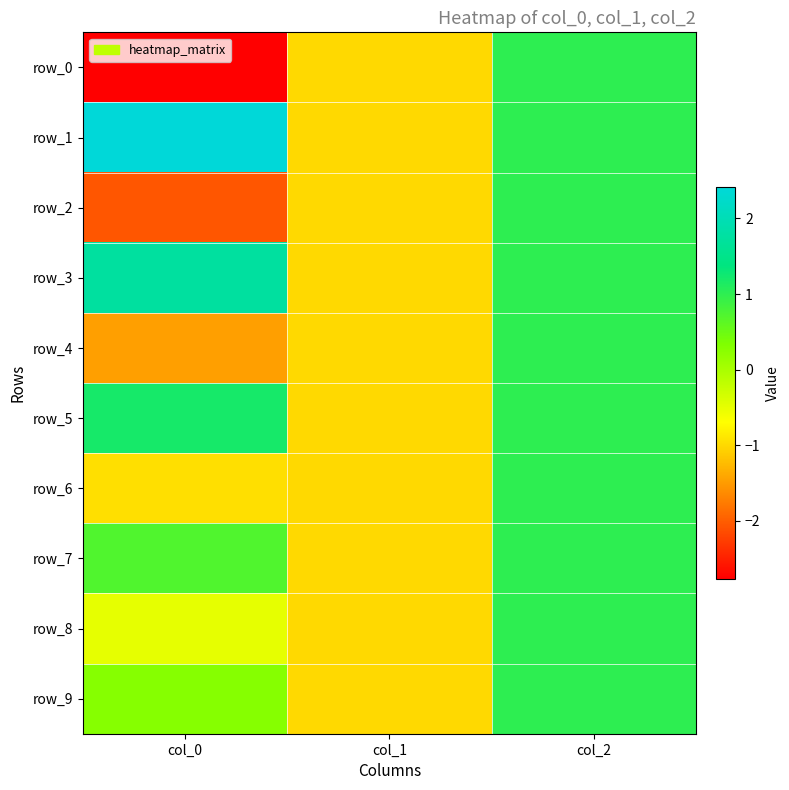

Reading right to left, transcribe all the data shown in this chart.

row_0: 1.0	-1.0	-2.8
row_1: 1.0	-1.0	2.4
row_2: 1.0	-1.0	-2.1
row_3: 1.0	-1.0	1.8
row_4: 1.0	-1.0	-1.5
row_5: 1.0	-1.0	1.2
row_6: 1.0	-1.0	-0.9
row_7: 1.0	-1.0	0.7
row_8: 1.0	-1.0	-0.5
row_9: 1.0	-1.0	0.3